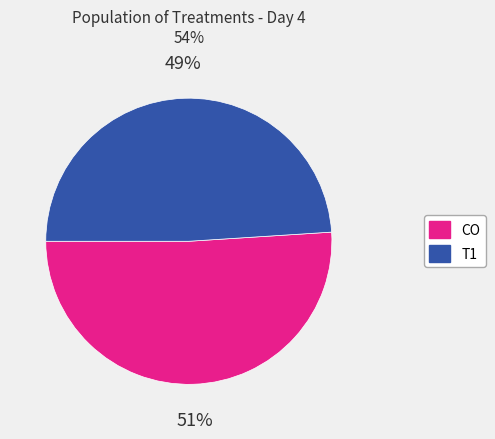

Which category has the smallest portion of the pie?

T1